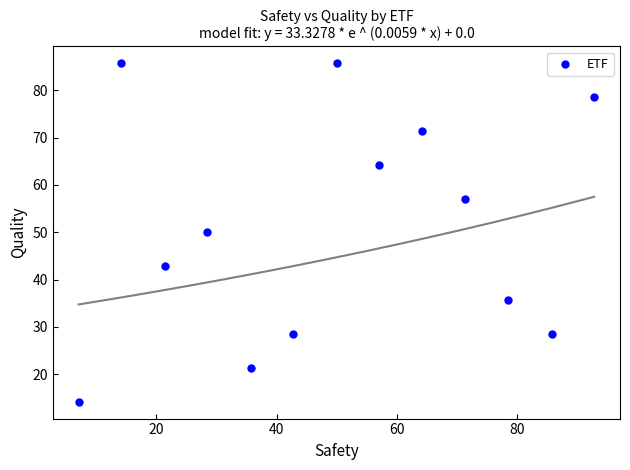

What Y value in the scatter plot is closest to 49?

50.0